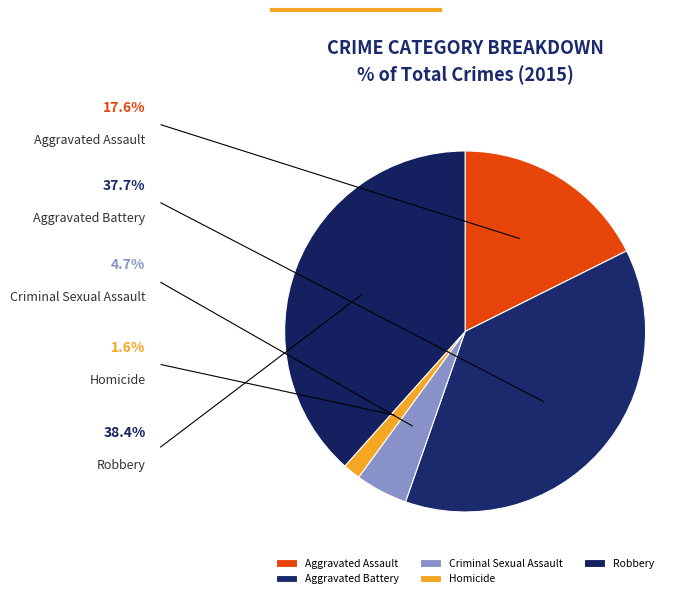

Is it true that Criminal Sexual Assault is 5% of the pie?

True